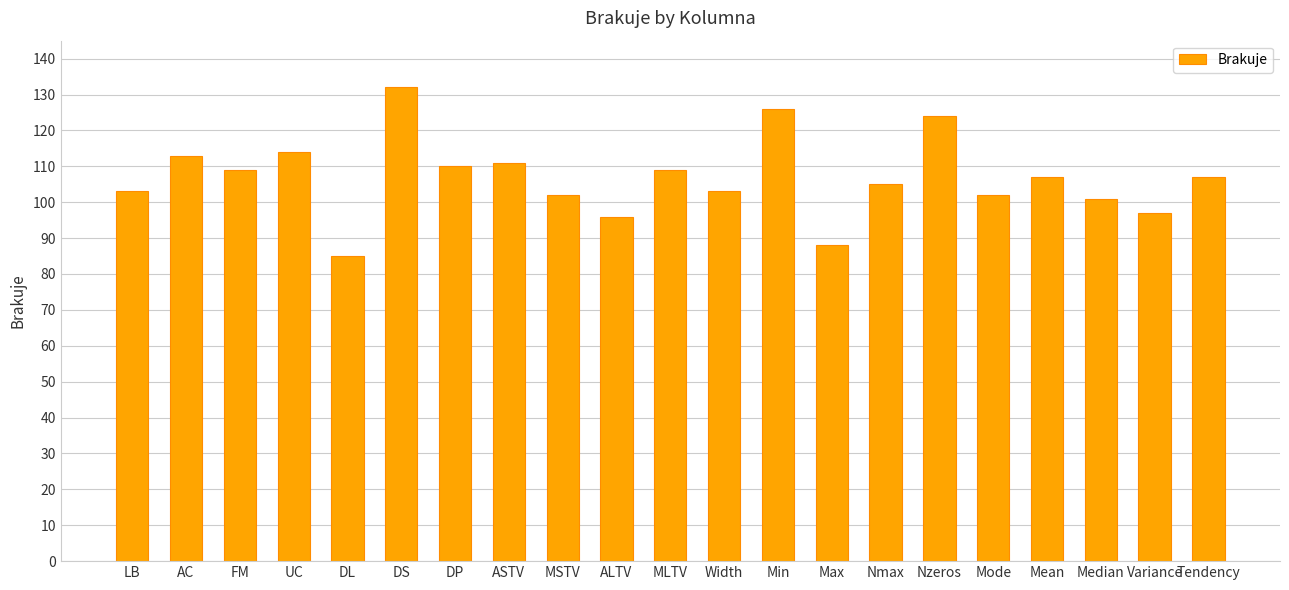

What is the average value?

107